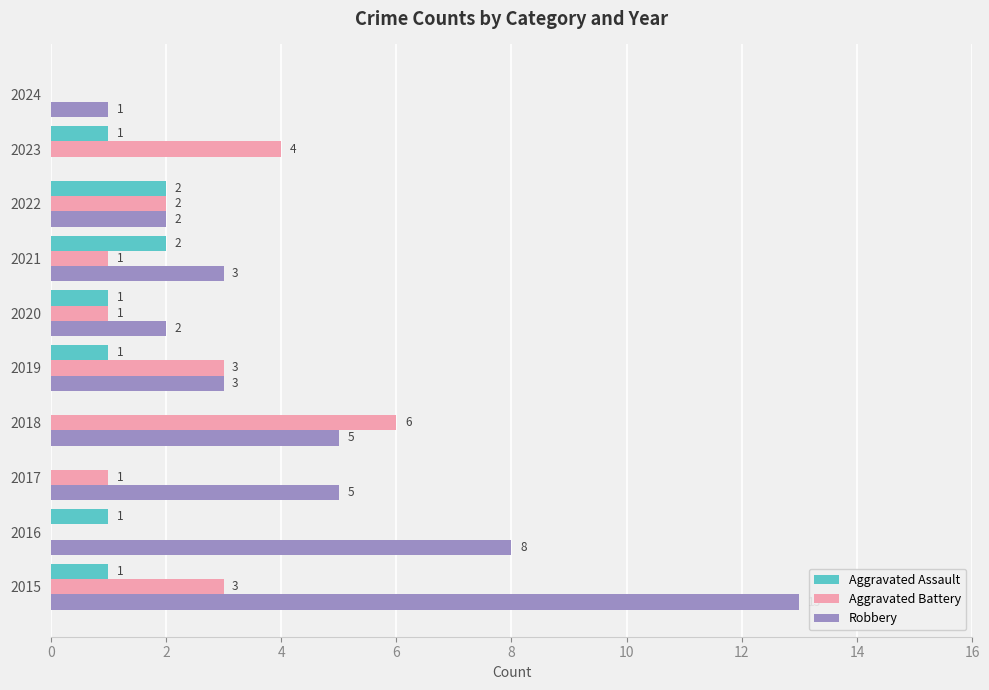

How many Aggravated Battery values are between 1 and 3?

6